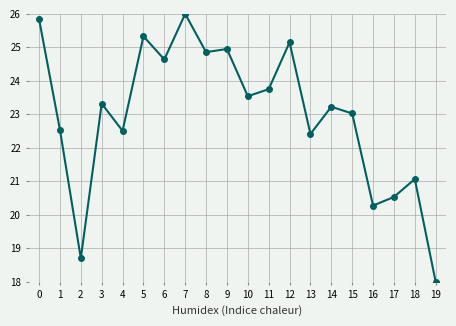

What is the difference between the values at 12 and 9?

0.2